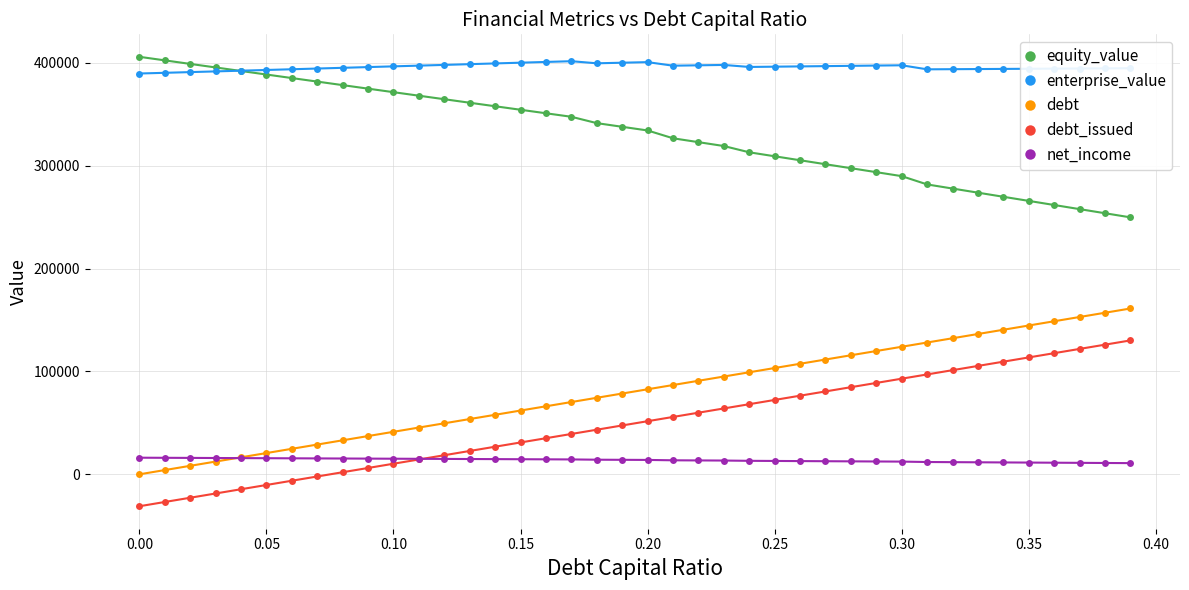

After their last crossing, which series has the higher values: debt or net_income?

debt